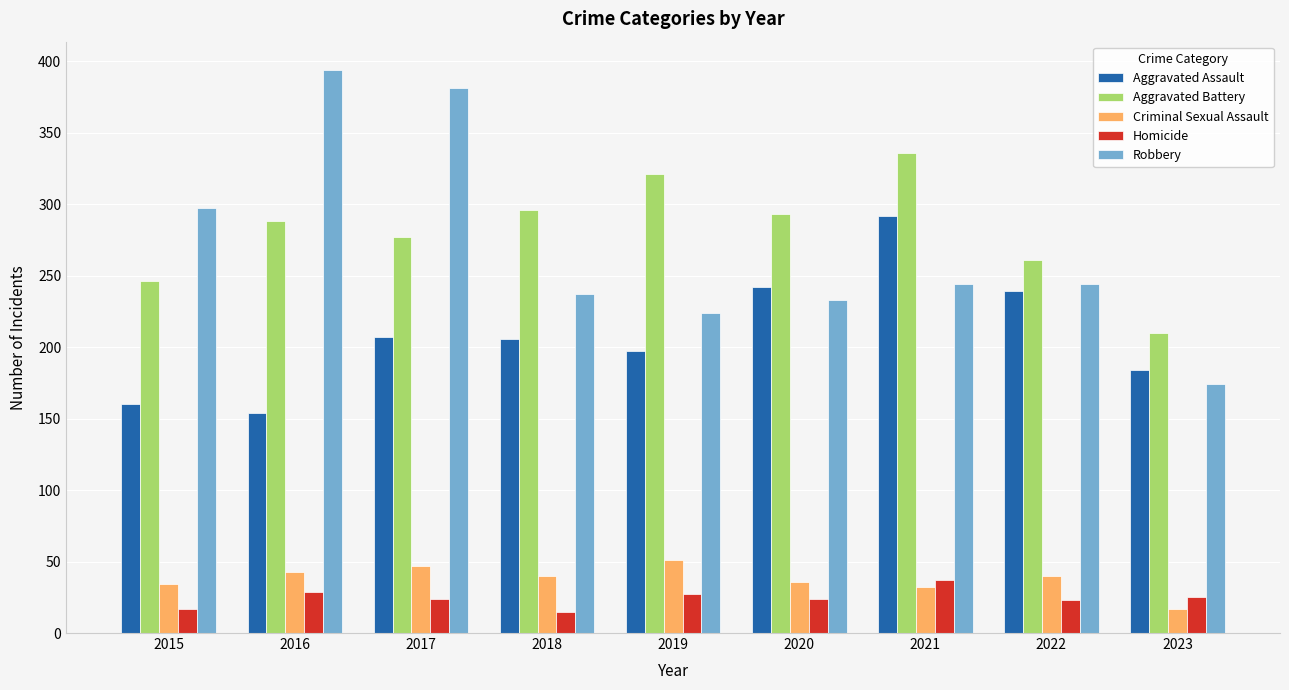

What is the smallest value displayed?

15